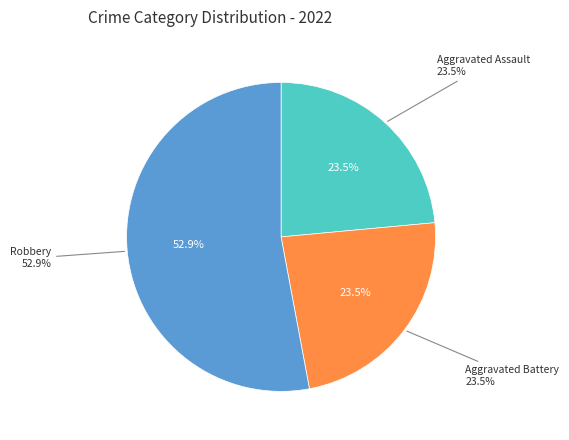

What is the largest slice in the pie chart?

Robbery